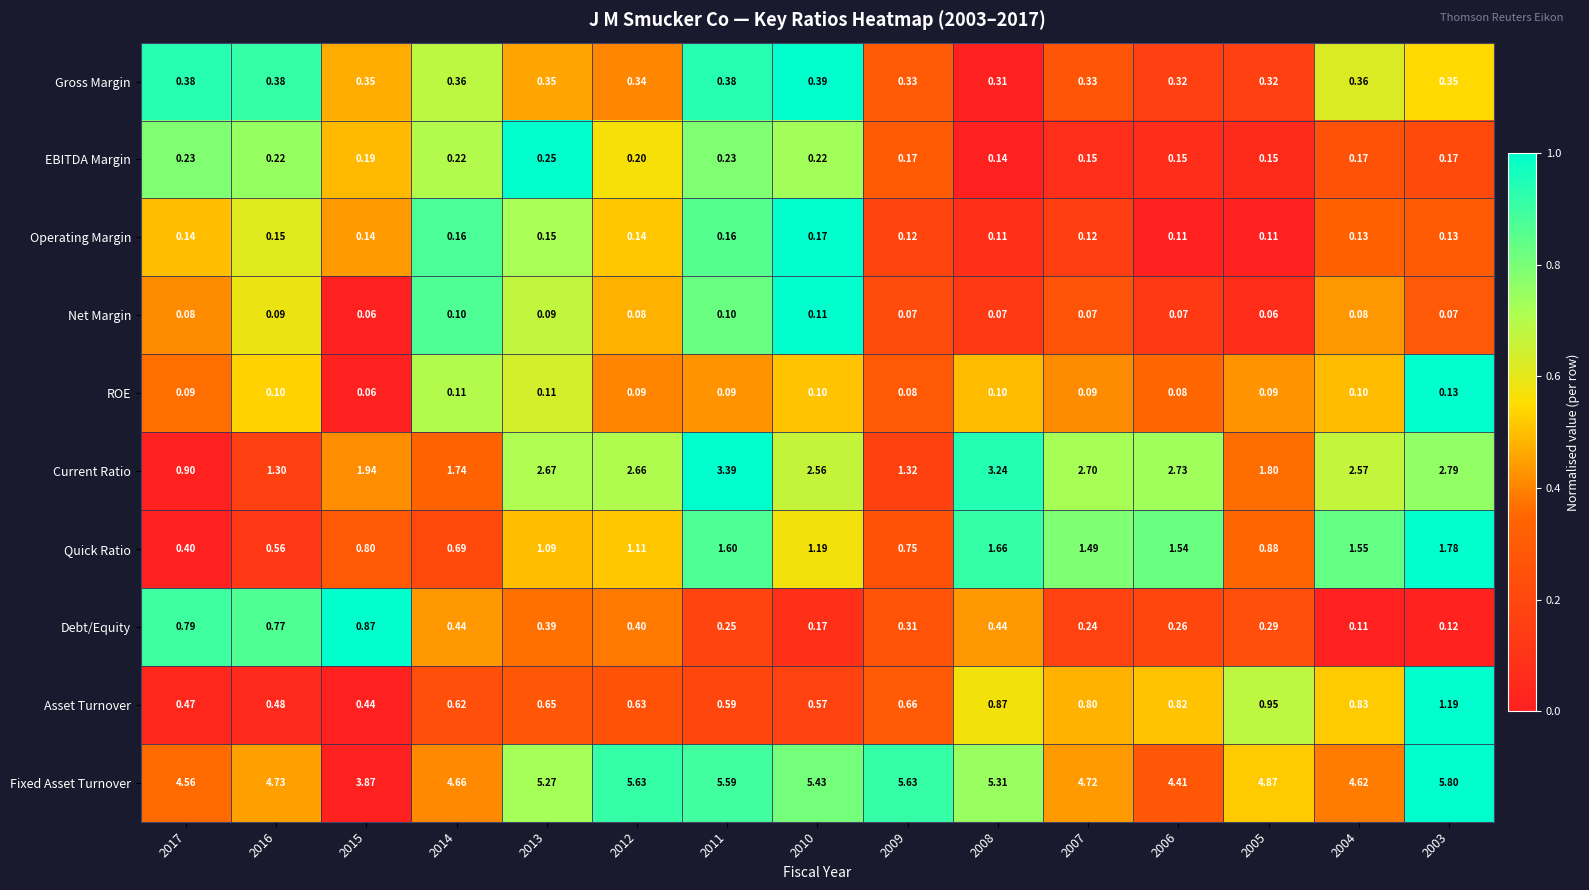

List the series in order of their peak value, highest first.

Fixed Asset Turnover, Current Ratio, Quick Ratio, Asset Turnover, Debt/Equity, Gross Margin, EBITDA Margin, Operating Margin, ROE, Net Margin